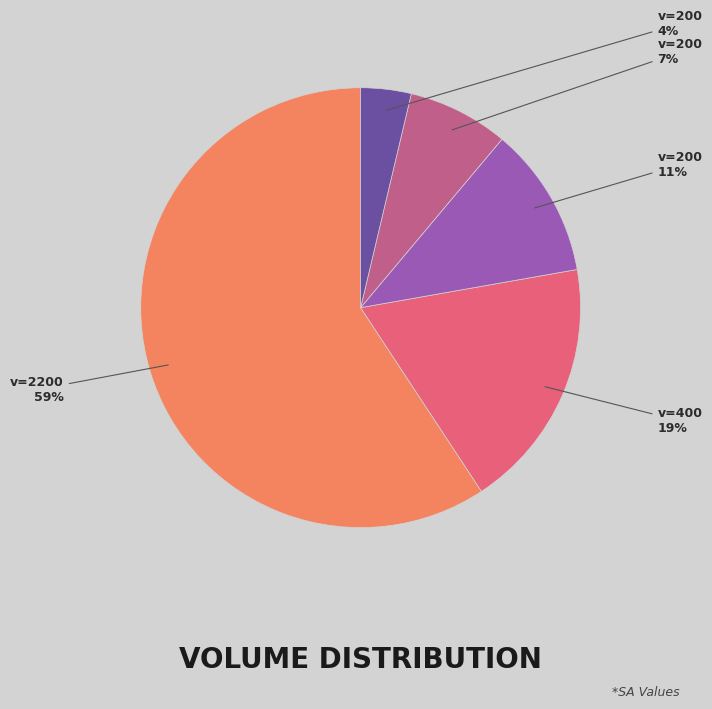

To the nearest percent, what is the average slice percentage?

20%